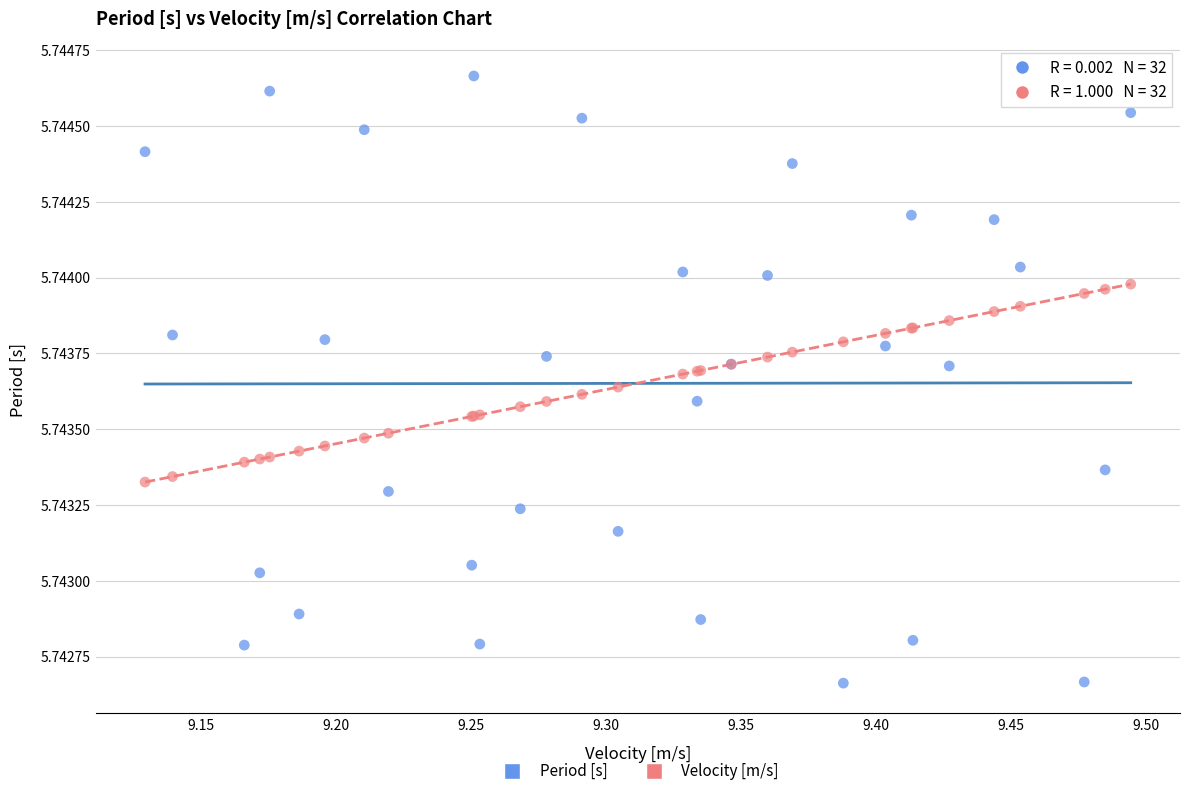

Which series has the largest Y range (max minus min)?

Period [s]